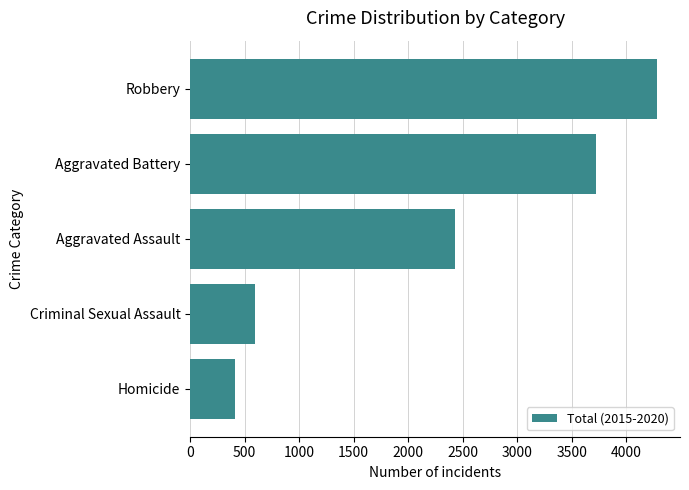

The chart shows a value of 174 at Criminal Sexual Assault. True or false?

False